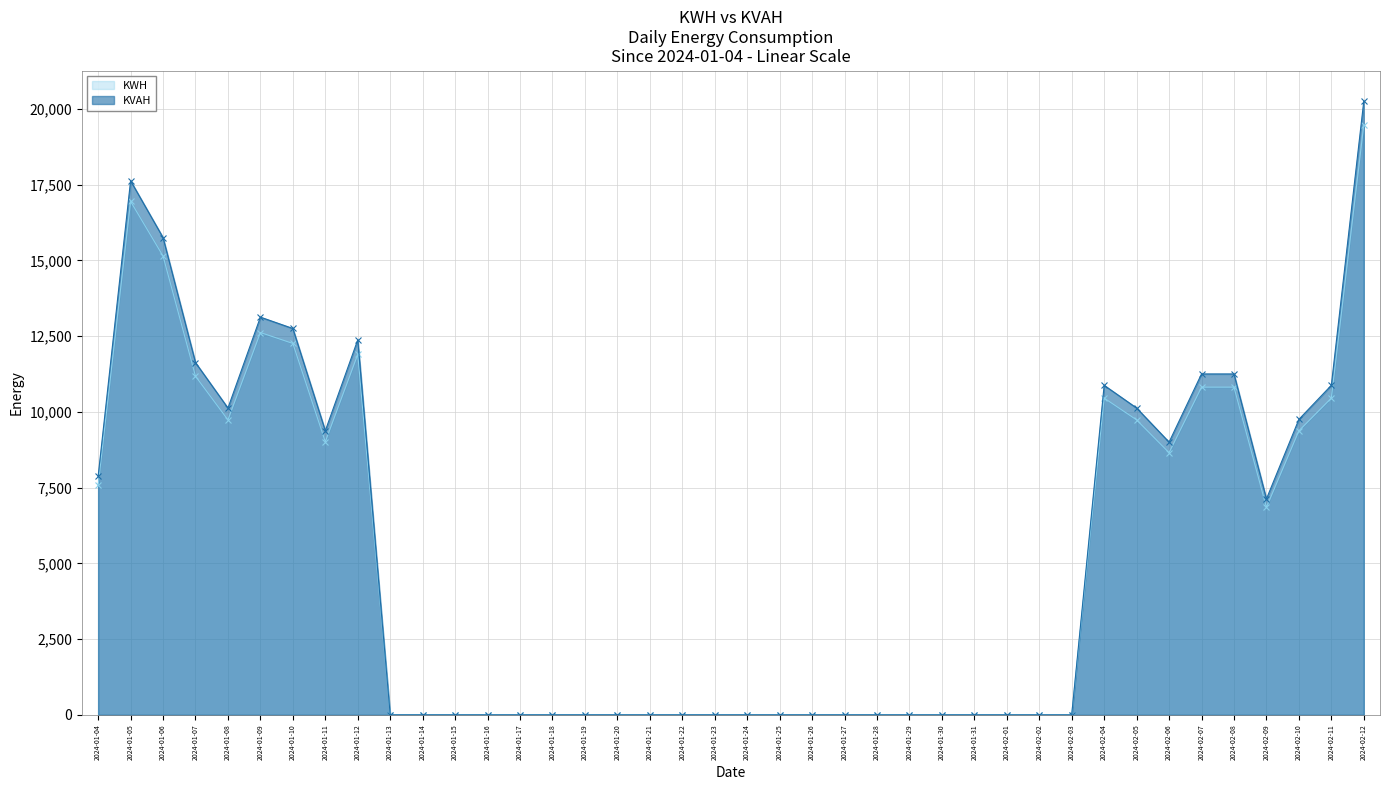

Which has a higher value, 2024-01-22 or 2024-01-30?

2024-01-22